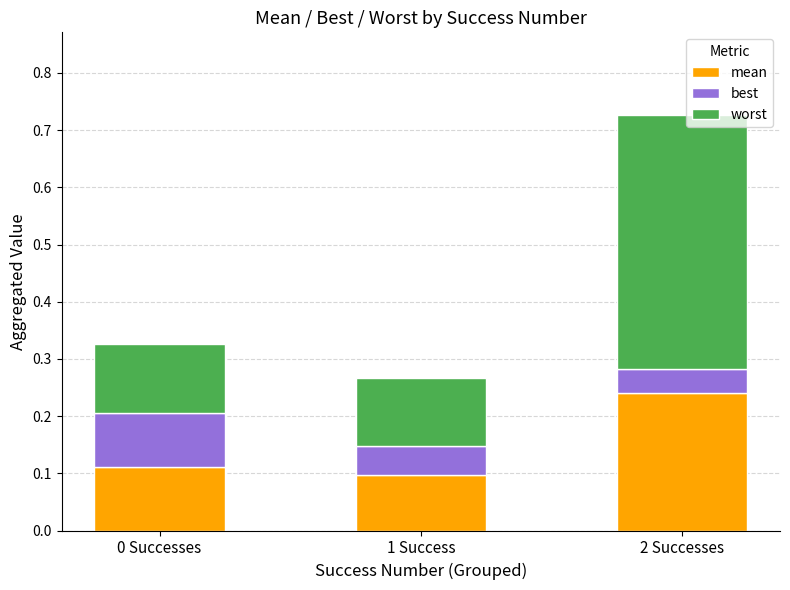

The mean series shows 0.1 at 0 Successes. True or false?

True